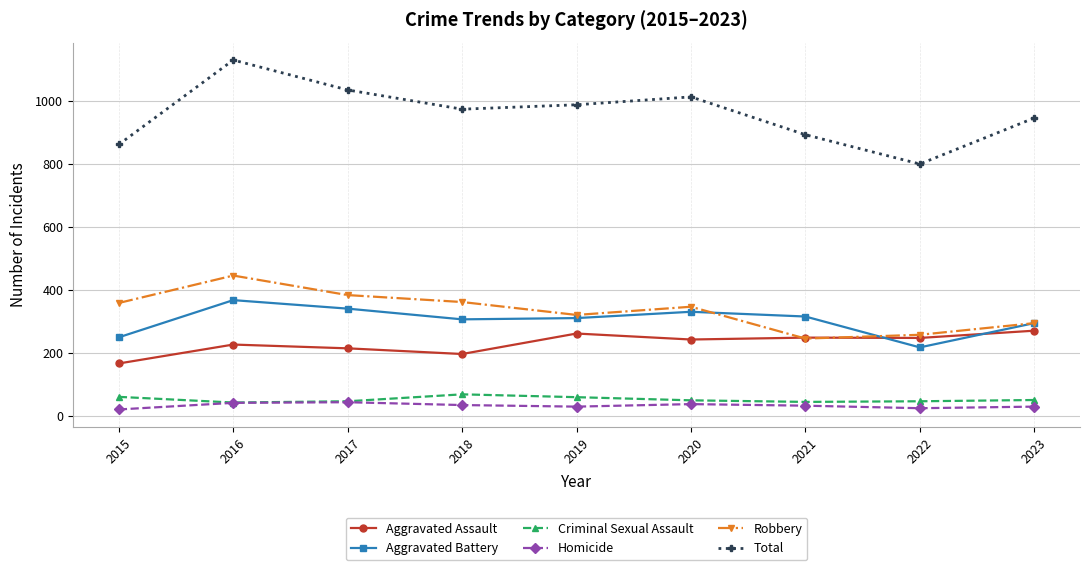

True or false: Aggravated Battery and Total cross at least once.

False